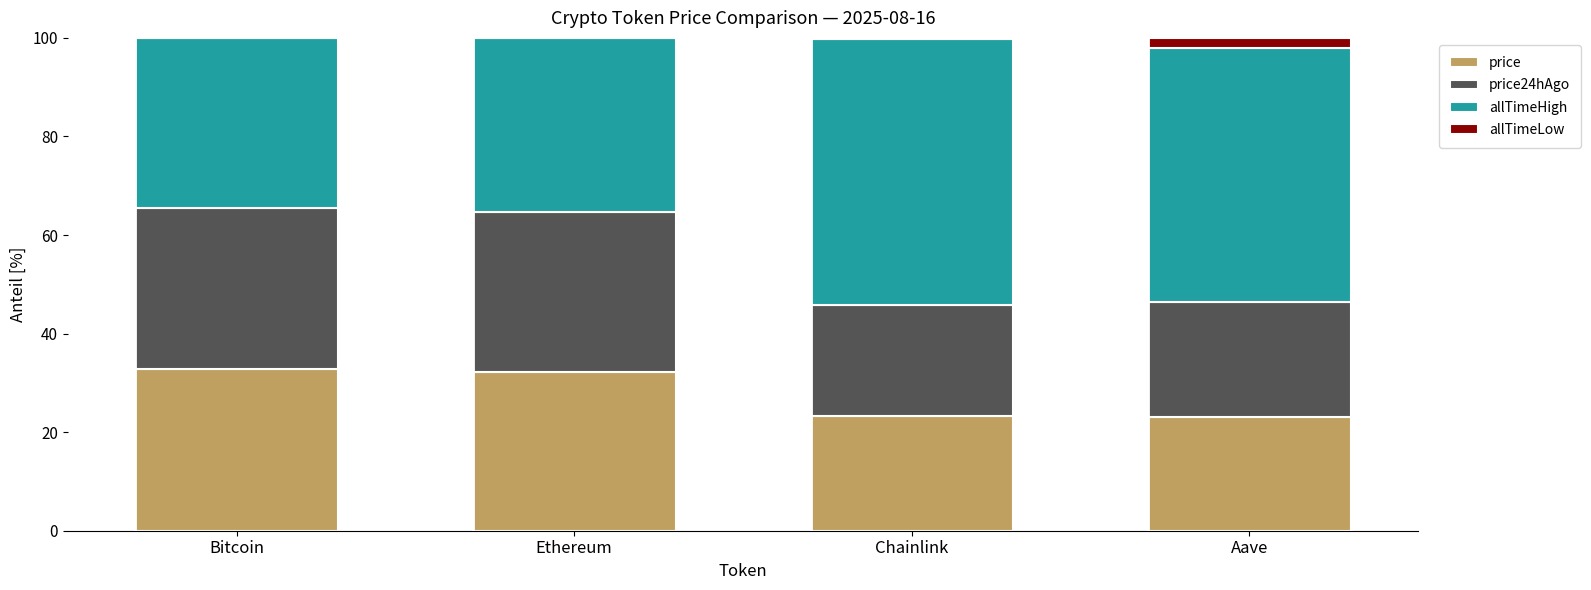

The price series shows 23.0 at Aave. True or false?

True